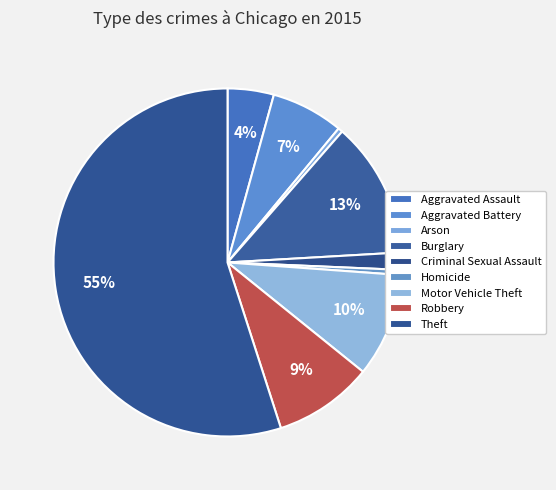

Does Criminal Sexual Assault represent more than half of the total?

No